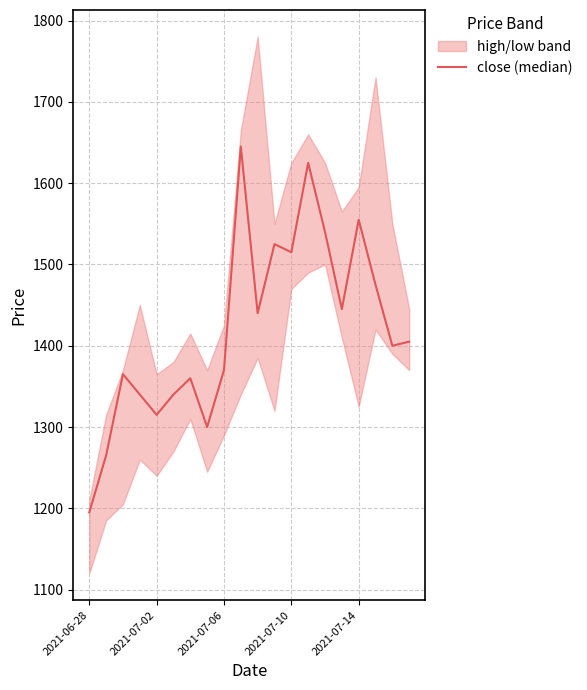

Reading left to right, what are all the values shown in this chart?

1195	1265	1365	1340	1315	1340	1360	1300	1370	1645	1440	1525	1515	1625	1540	1445	1555	1475	1400	1405